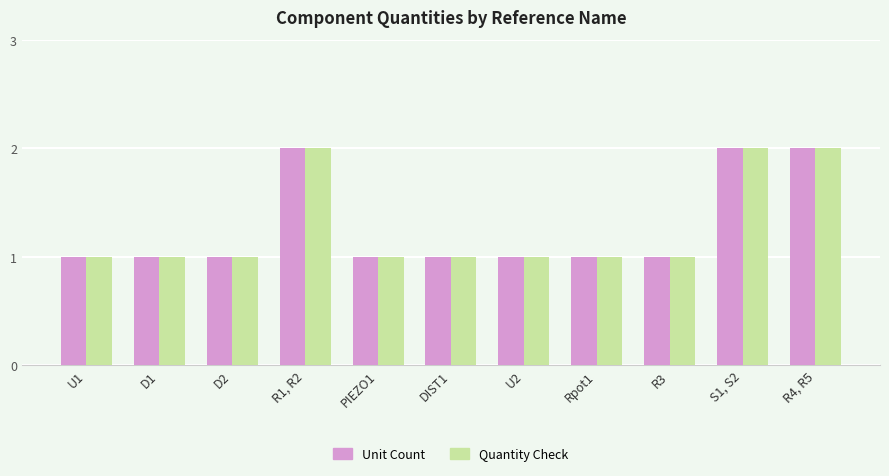

Is it true that Quantity Check equals 2 at R1, R2?

True